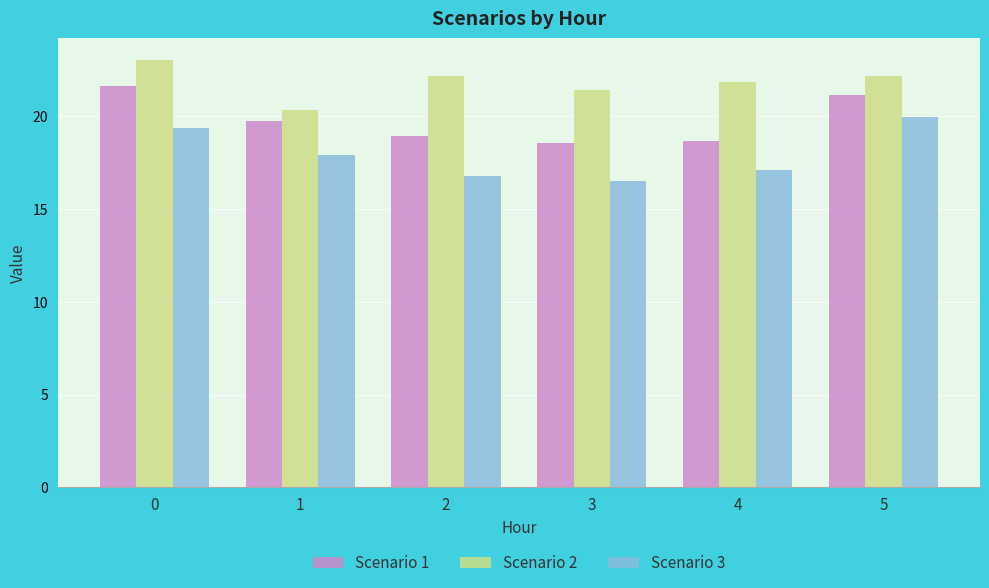

What is the difference between the Scenario 2 values at 1 and 4?

1.5